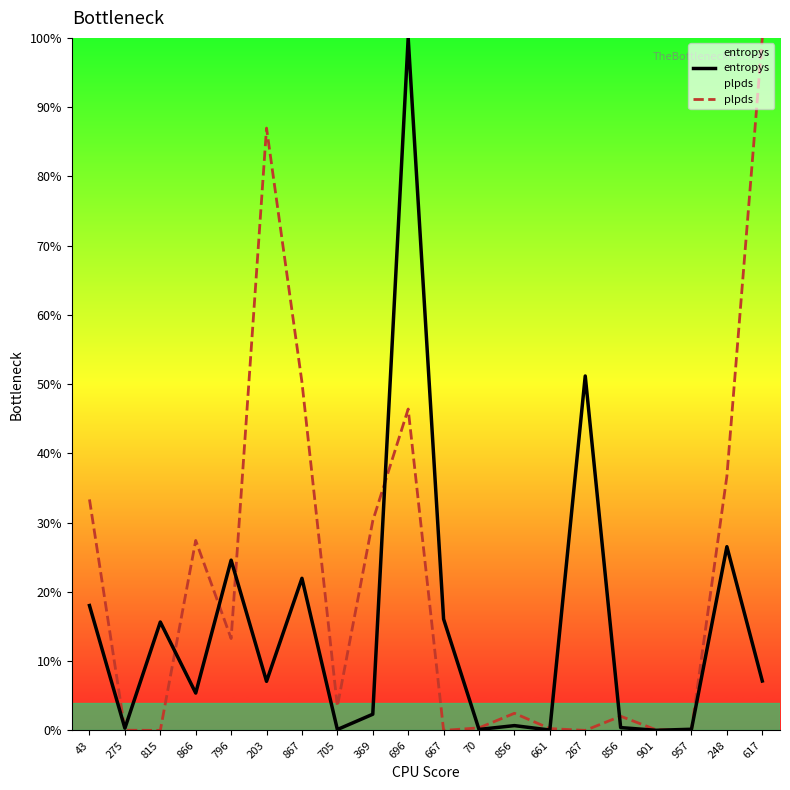

Read the plpds value at 617.

1.0